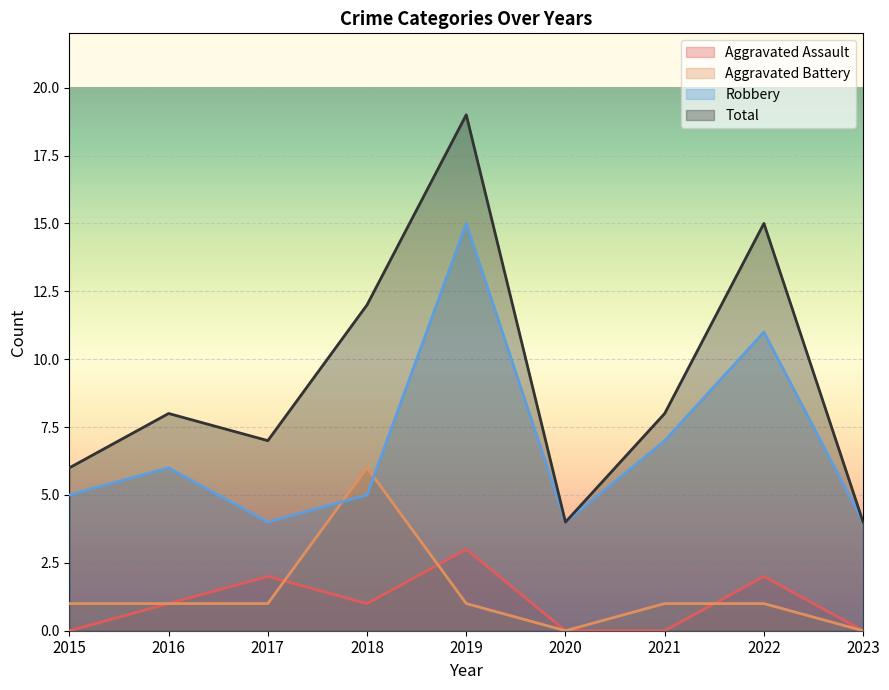

True or false: Robbery has a value of 1 at 2023.

False